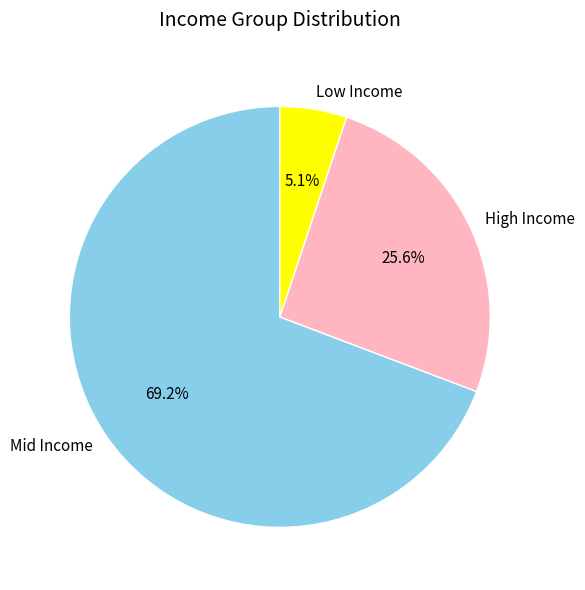

Between High Income and Low Income, which is larger?

High Income